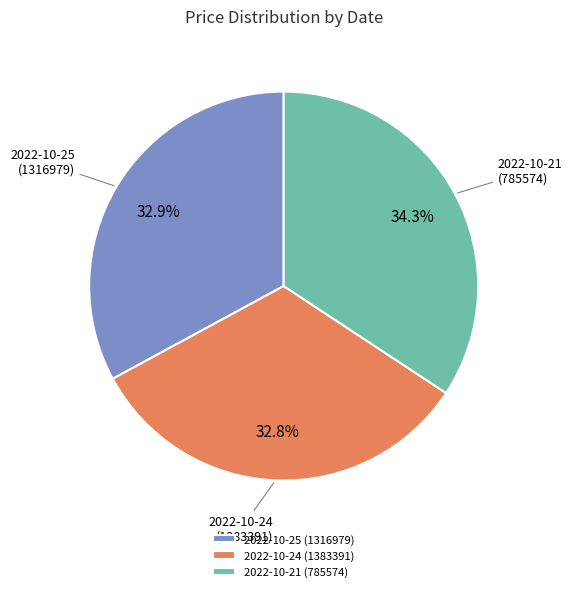

How many segments does this pie chart have?

3